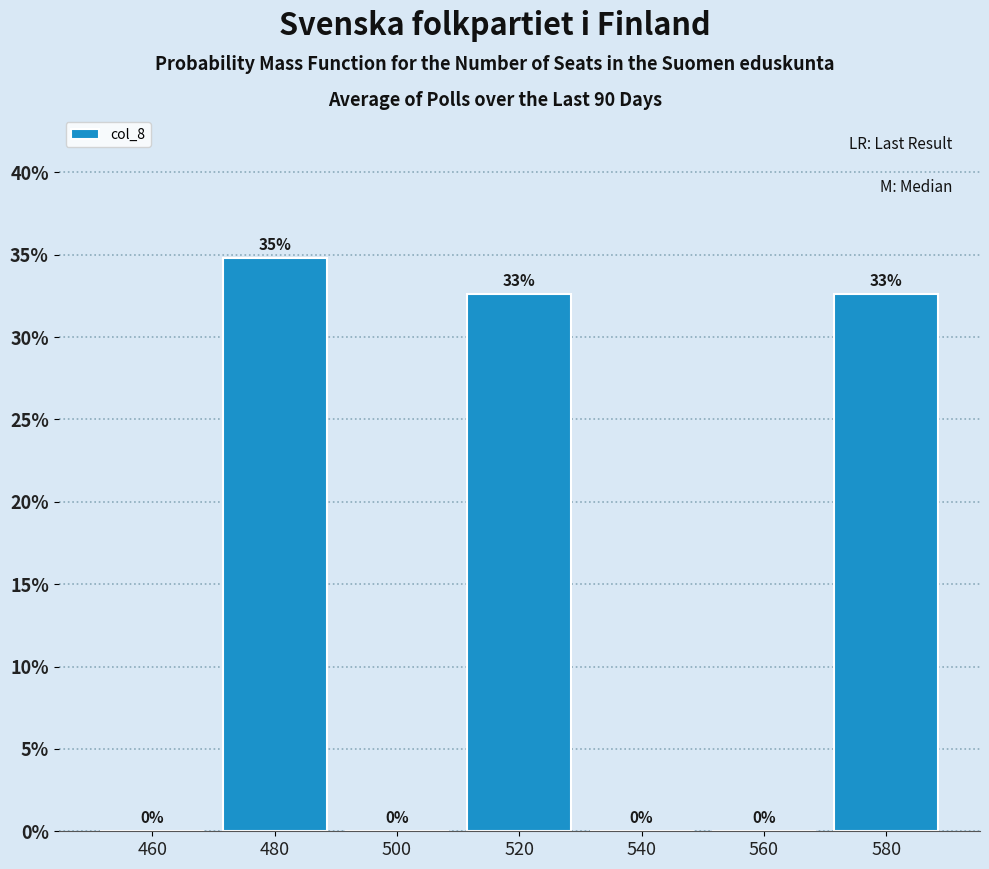

Over which range of the x-axis is the bar tallest?

470 to 490